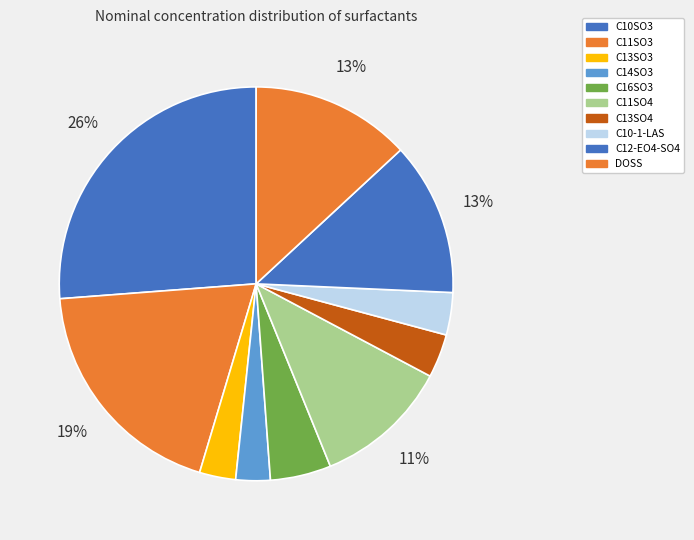

How many segments does this pie chart have?

10